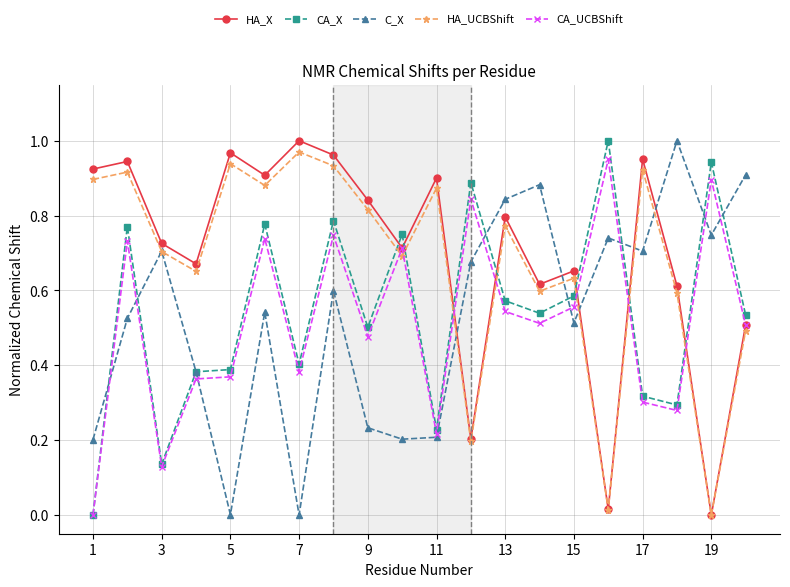

True or false: HA_X and CA_X intersect in this chart.

True